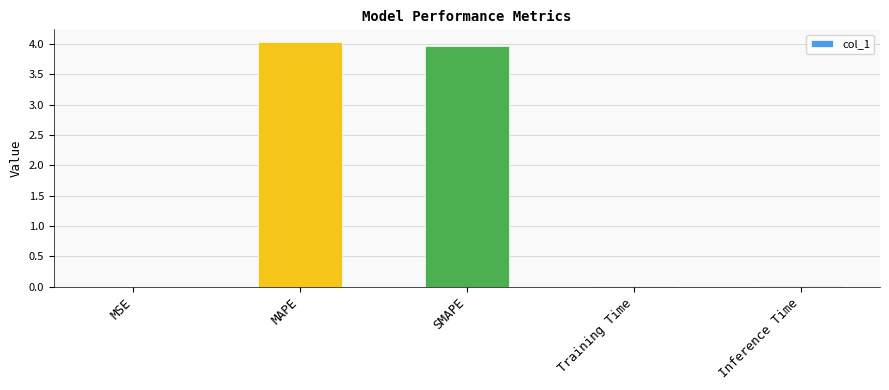

Which has a higher value, MSE or MAPE?

MAPE